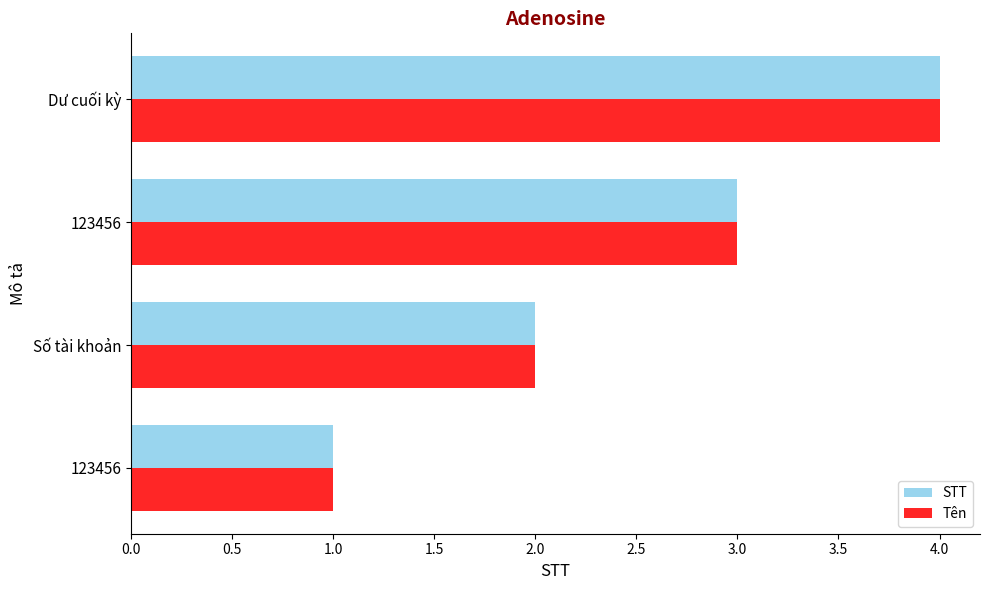

What are all the series names shown in the legend?

STT, Tên